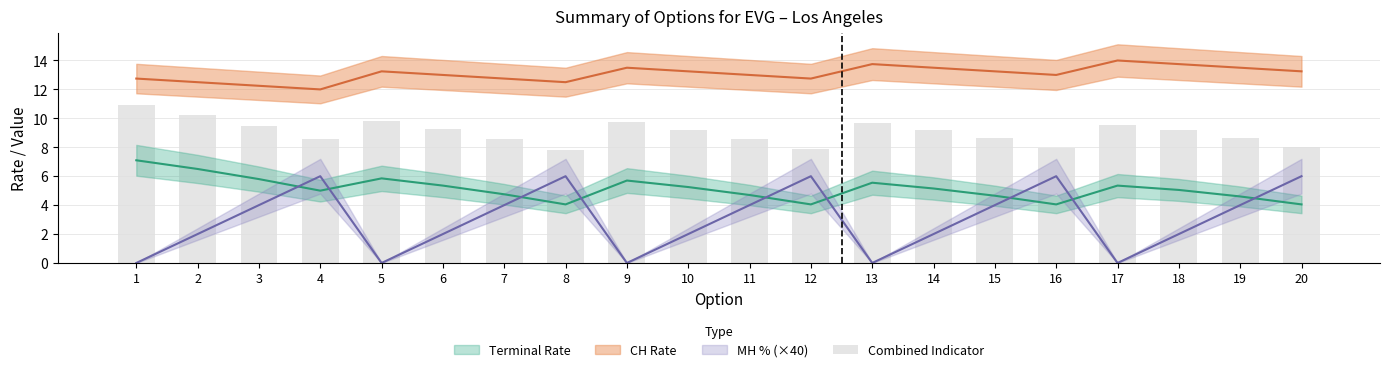

Which has a higher value, 20 or 4?

4